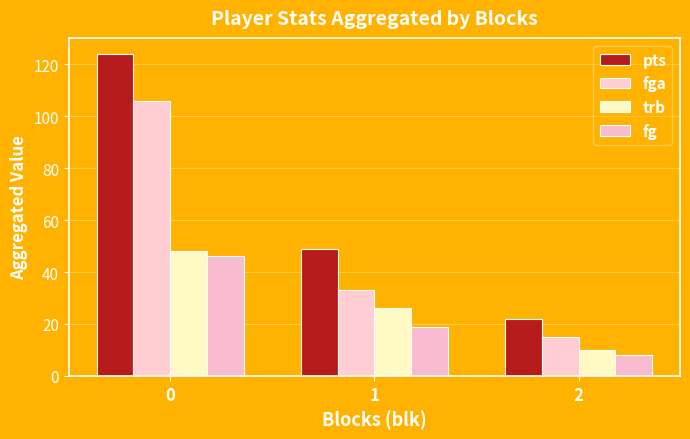

What is the total value across all series at 1?

127